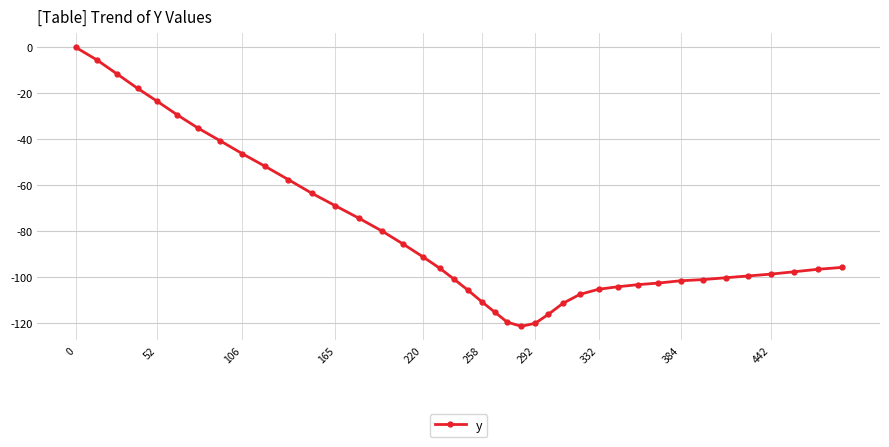

What is the average value?

-80.4